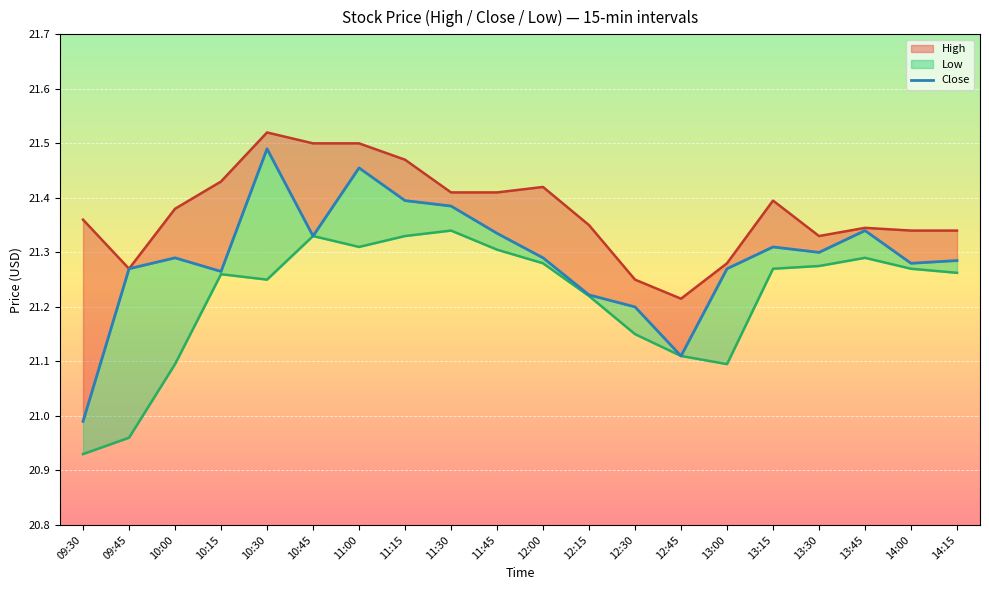

Reading left to right, what are all the values shown in this chart?

21.0	21.3	21.3	21.3	21.5	21.3	21.5	21.4	21.4	21.3	21.3	21.2	21.2	21.1	21.3	21.3	21.3	21.3	21.3	21.3